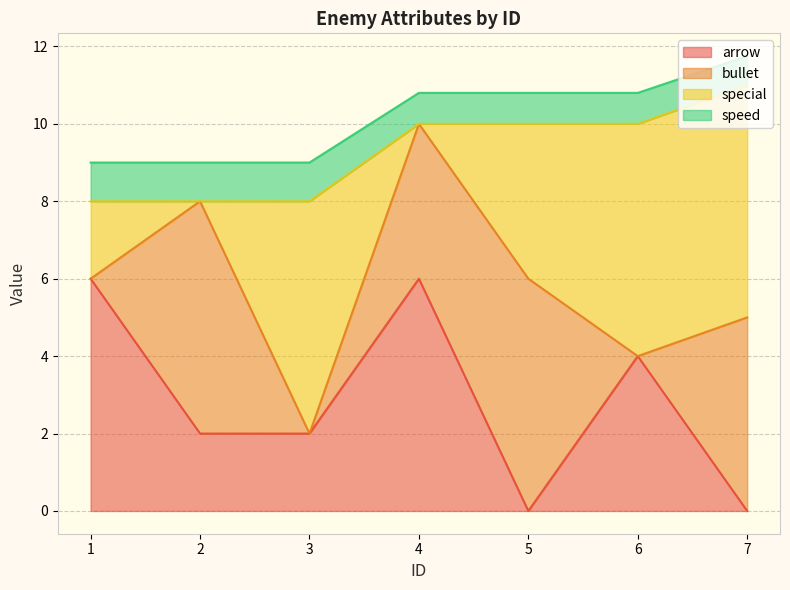

List the labels in order of arrow value, largest first.

1, 4, 6, 2, 3, 5, 7